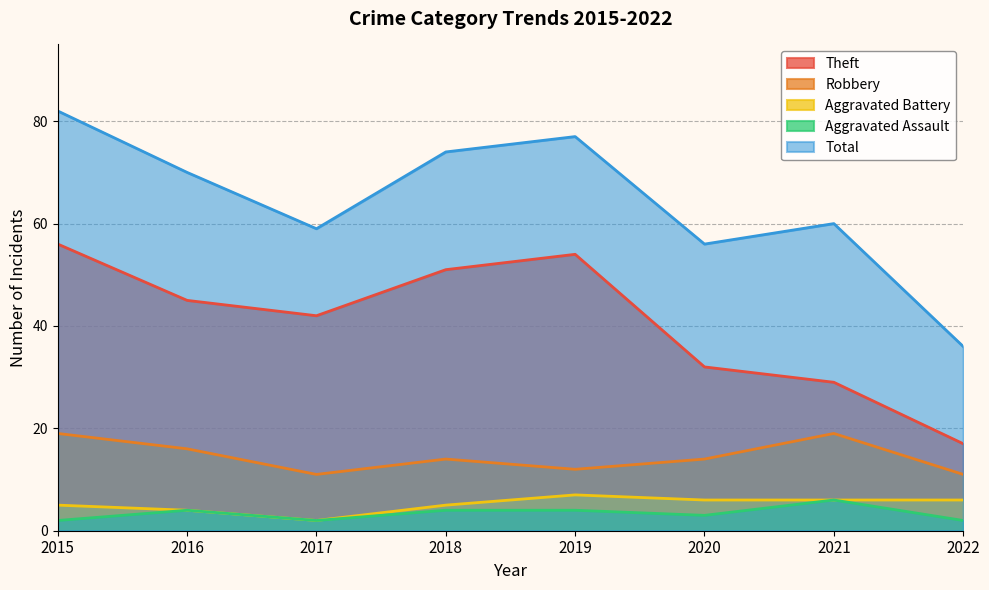

Count the number of data series in this chart.

5